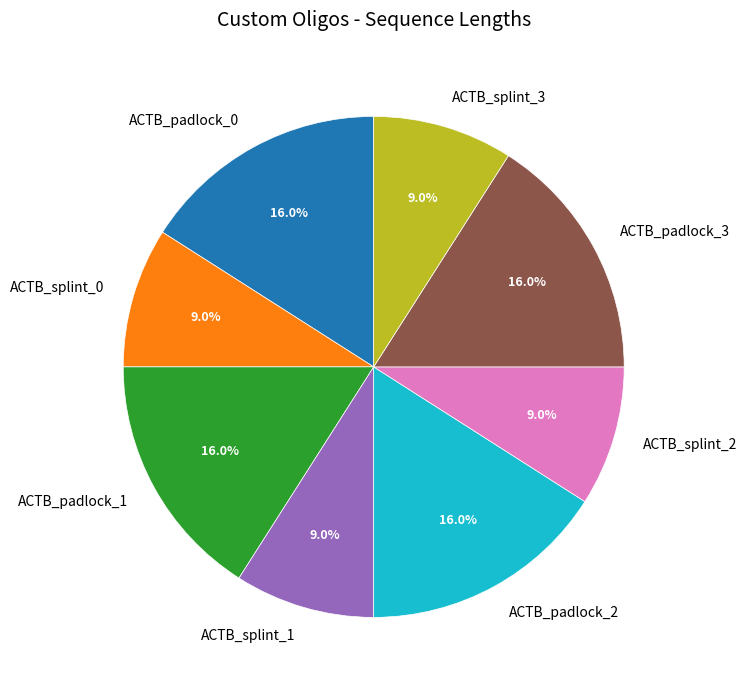

True or false: ACTB_splint_1 accounts for 1% of the total.

False